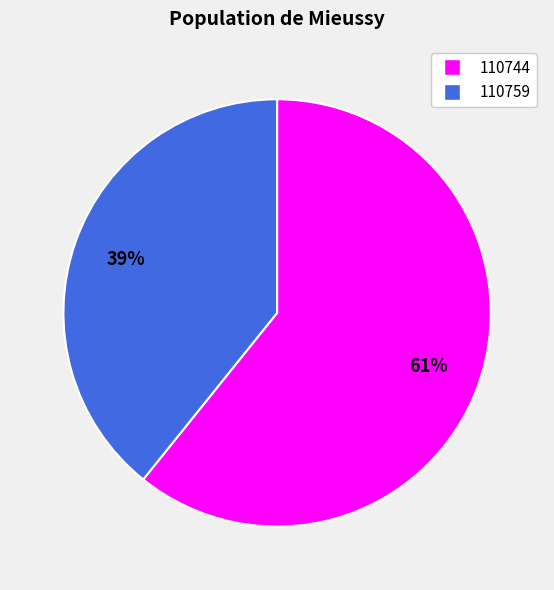

Is the sum of 110744 and 110759 greater than half?

Yes